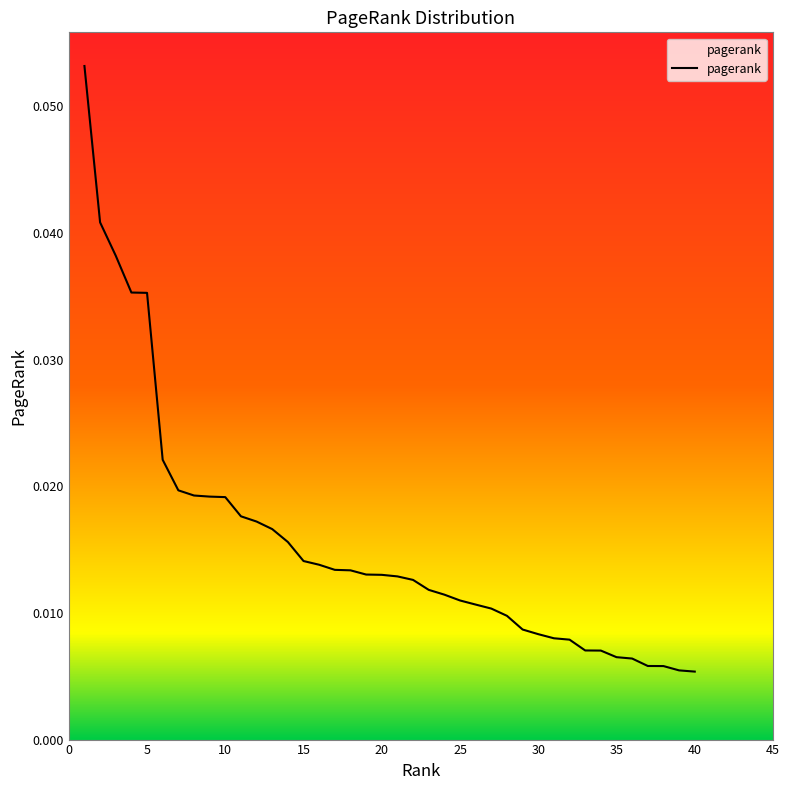

At which label is the value closest to 0?

40